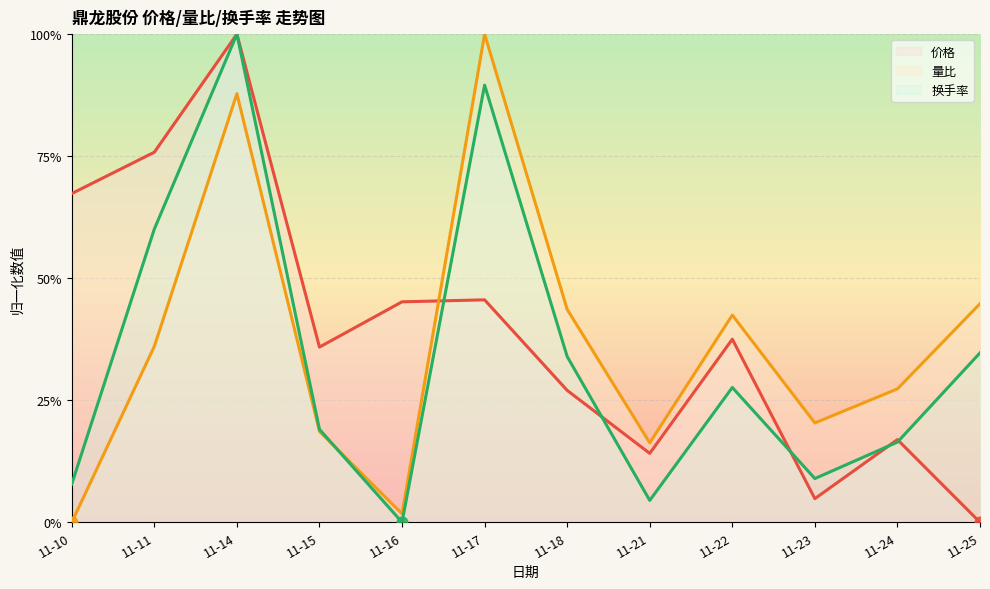

What is the total value across all series at 11-14?

2.9